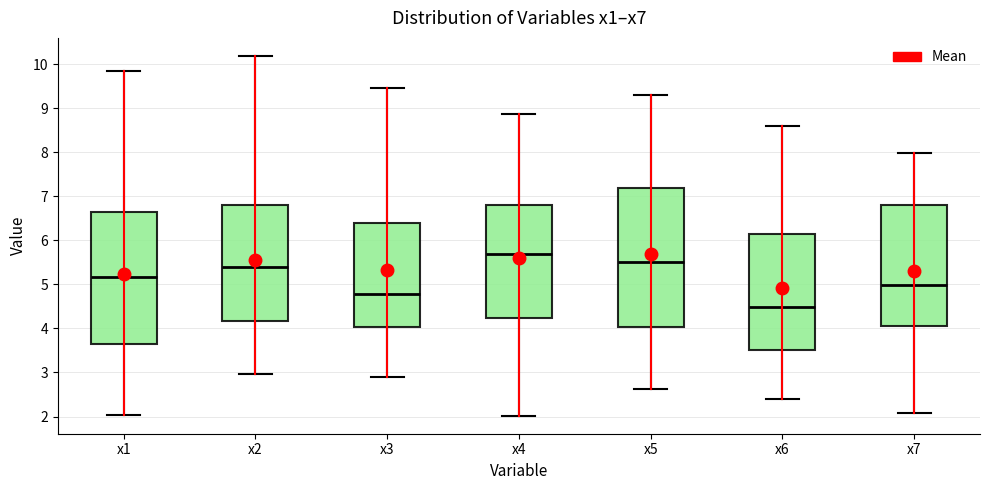

Which box's median line is the lowest?

x6